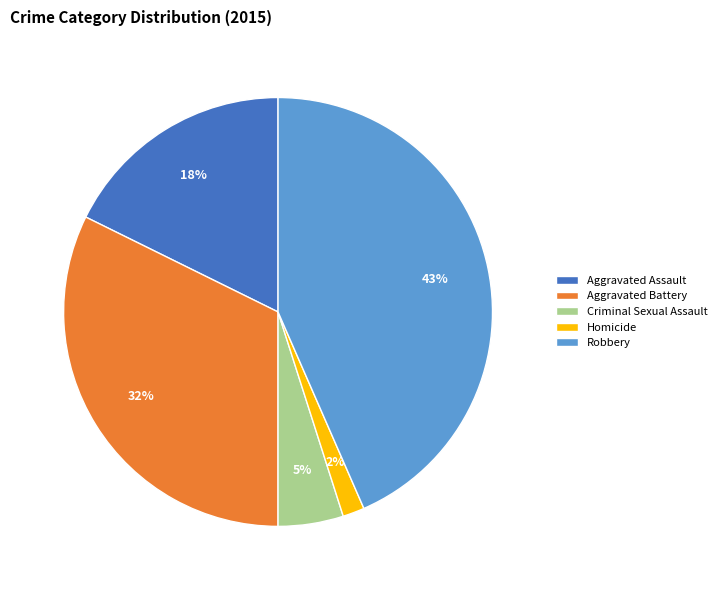

Which slice is the largest?

Robbery